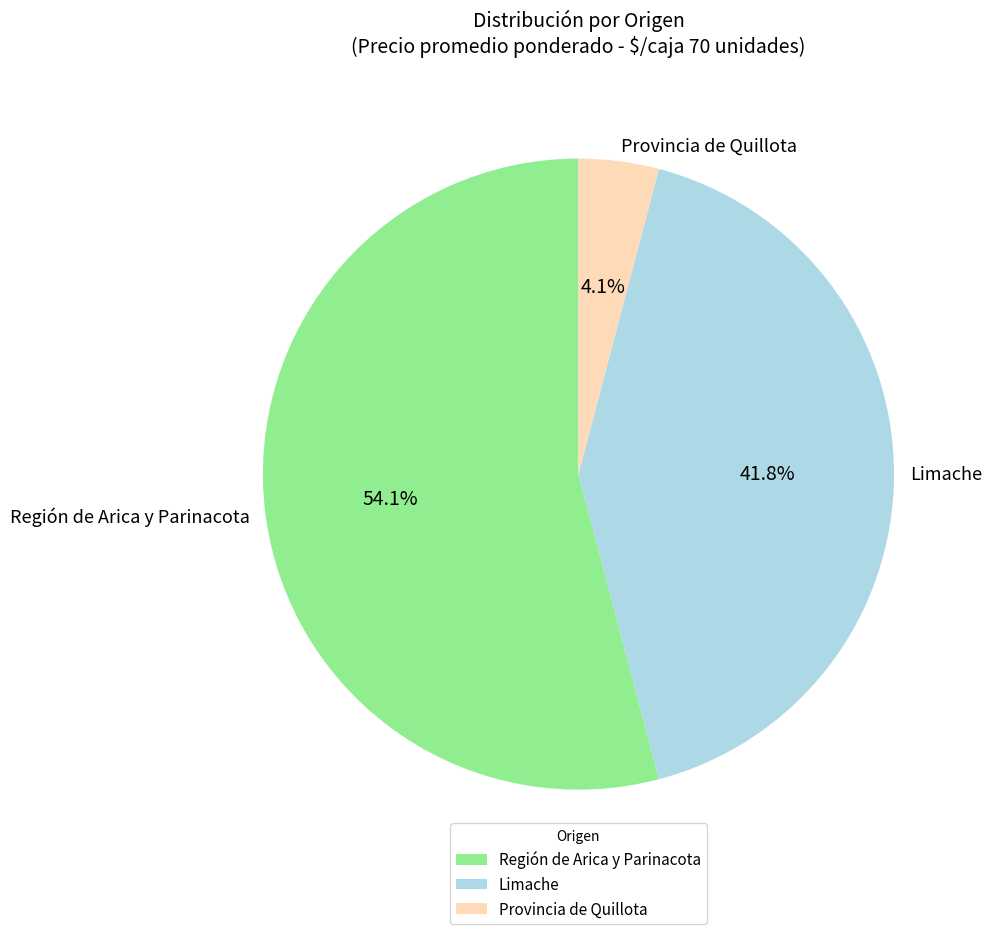

Count the number of slices in the pie.

3